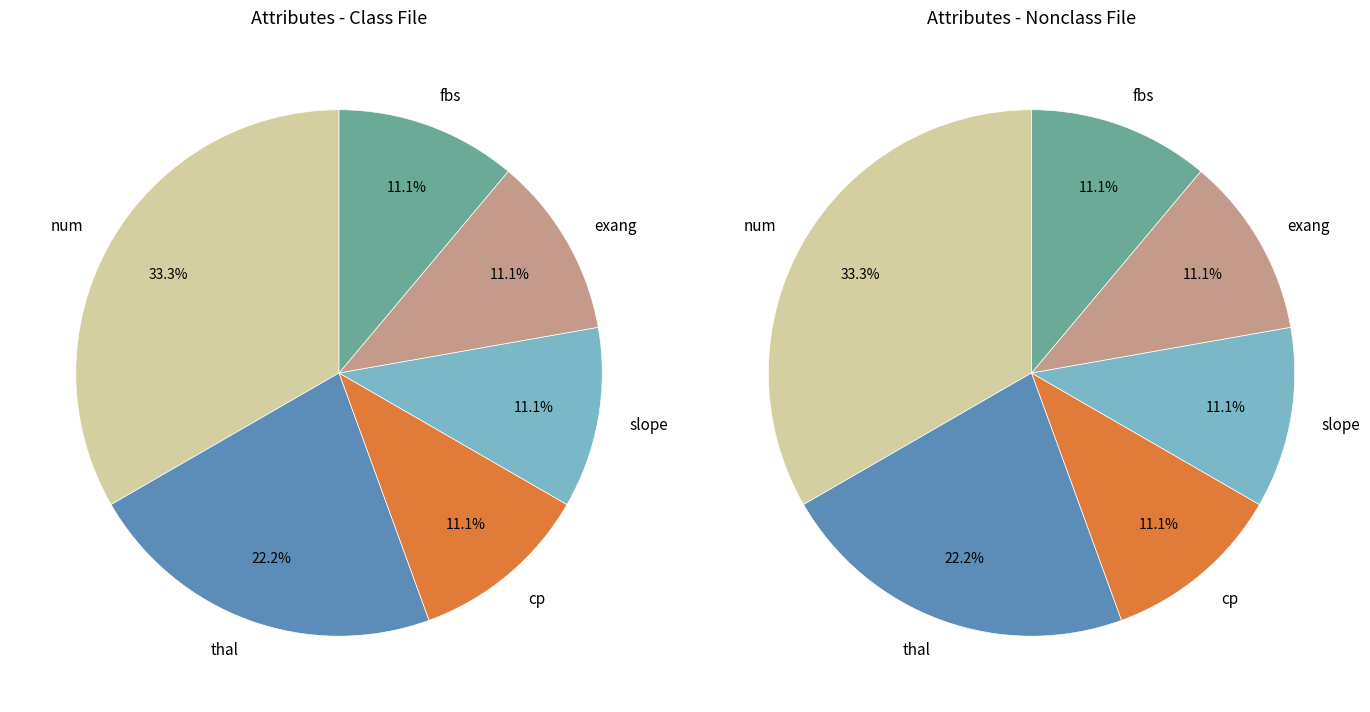

Rank the categories by value from lowest to highest.

cp, slope, exang, fbs, thal, num